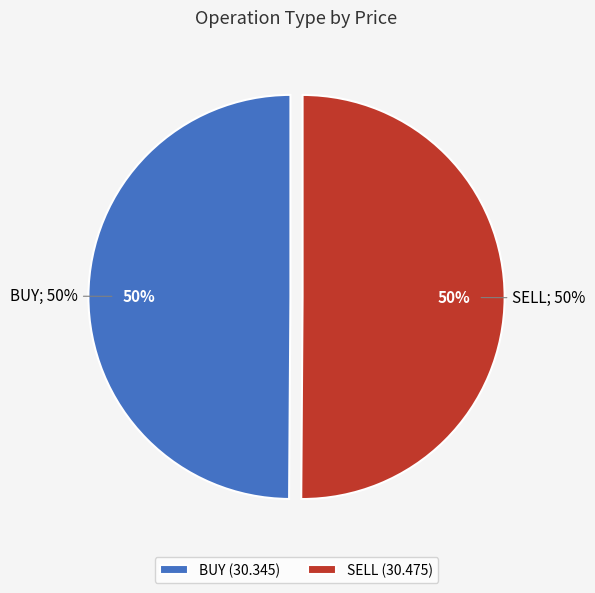

What is the majority slice?

SELL